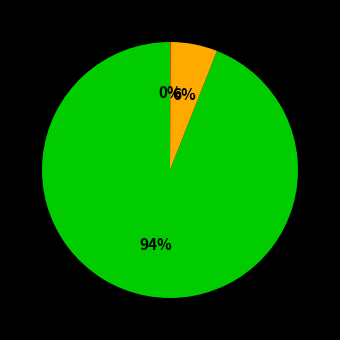

To the nearest percent, what is the difference between the largest and smallest slice percentages?

94%